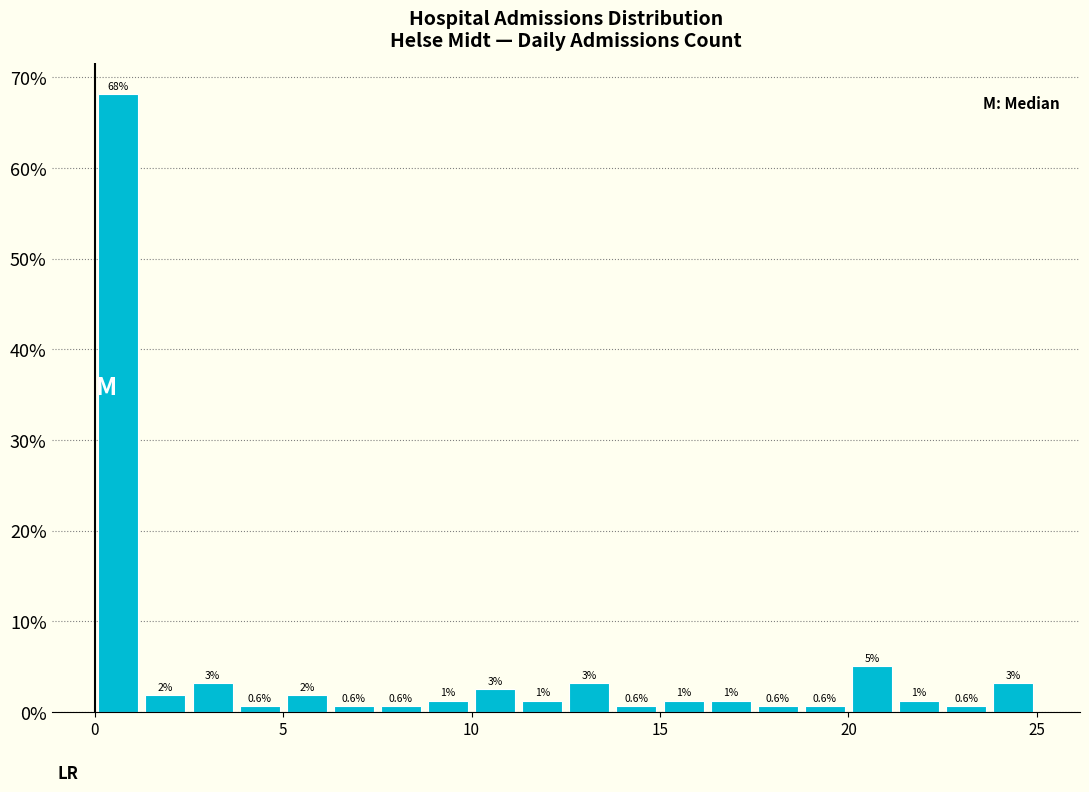

Around what value on the x-axis is the tallest bar? Give the approximate position of its centre, as read against the axis.

0.5